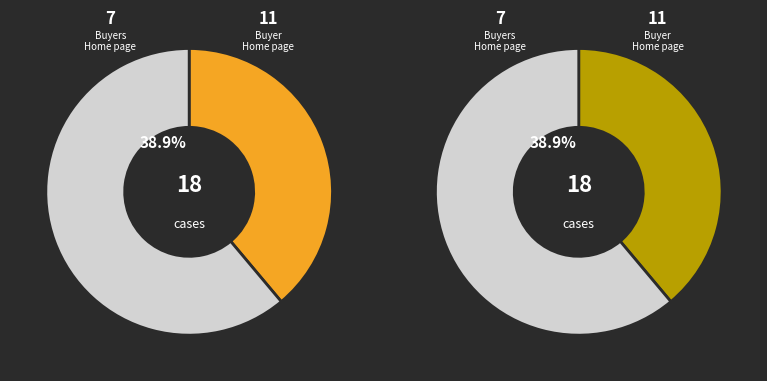

How much of the chart is everything except Buyers Home page?

61.1%